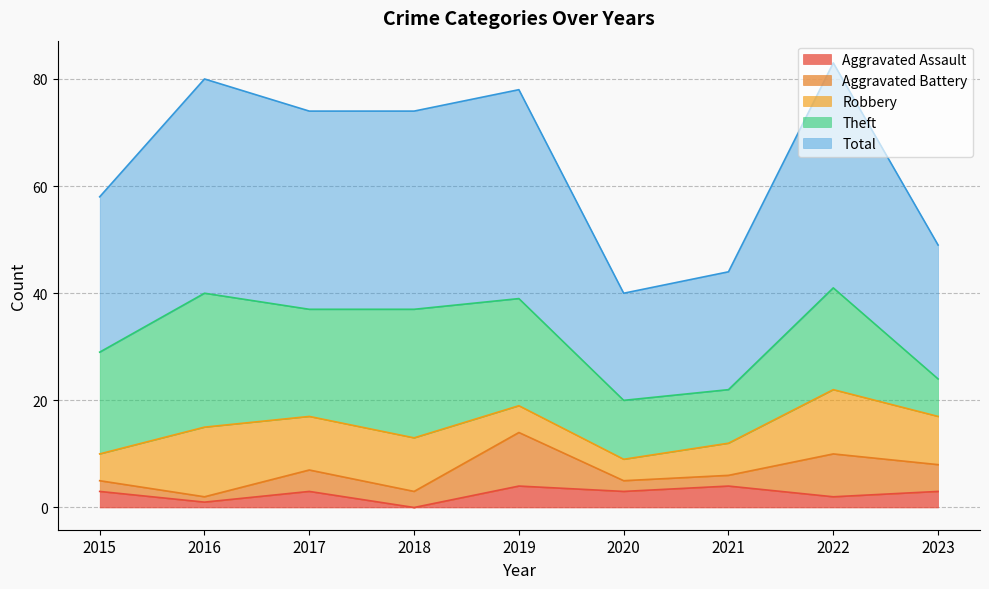

How many interior local valleys does the Total series have?

1